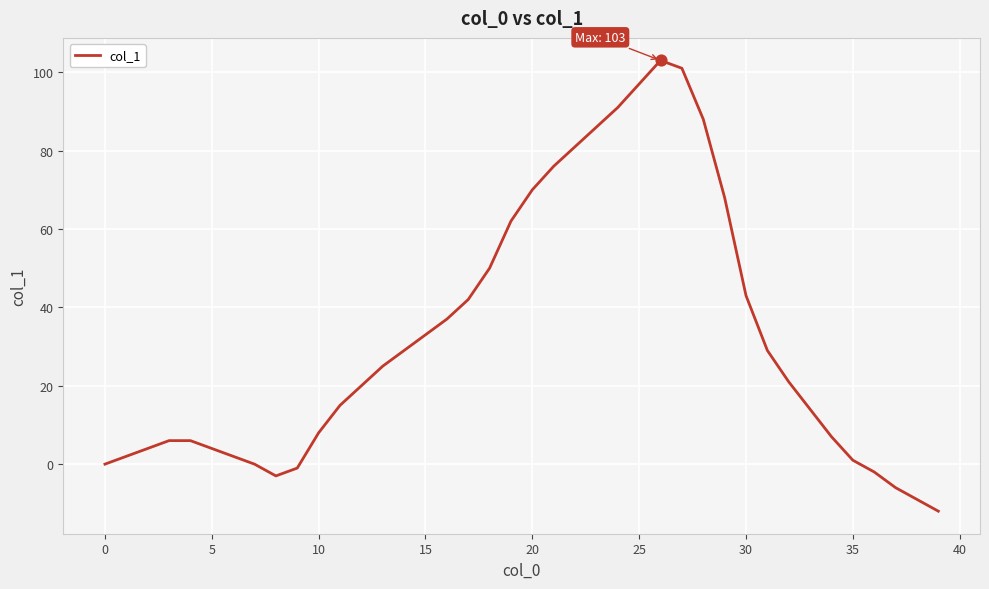

What is the difference between the maximum and minimum values?

115